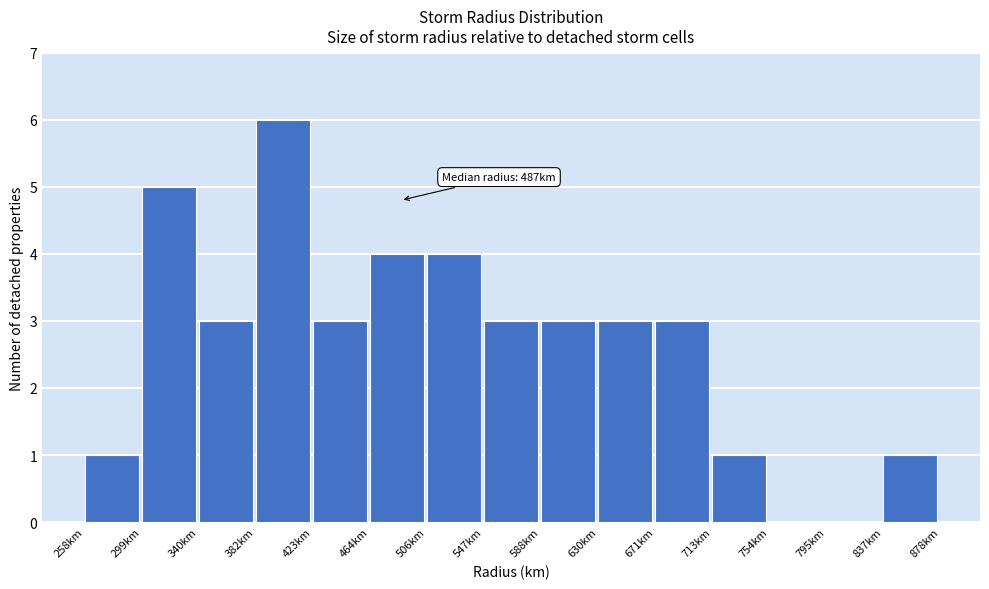

Over which range of the x-axis is the bar tallest?

380 to 425